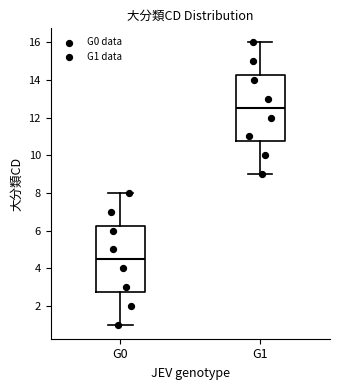

Where is the lower edge of the box for G0 on the y-axis? The values are not printed on the chart, so give them approximately, as read against the axis.

2.8